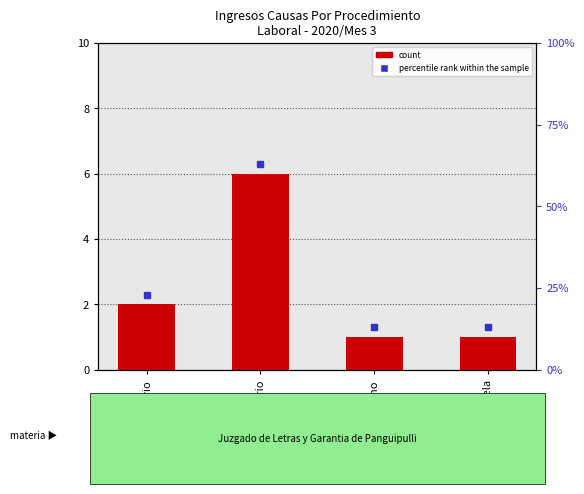

Reading right to left, list all the values displayed in this chart.

Tutela=1	Reclamo=1	Ordinario=6	Monitorio=2